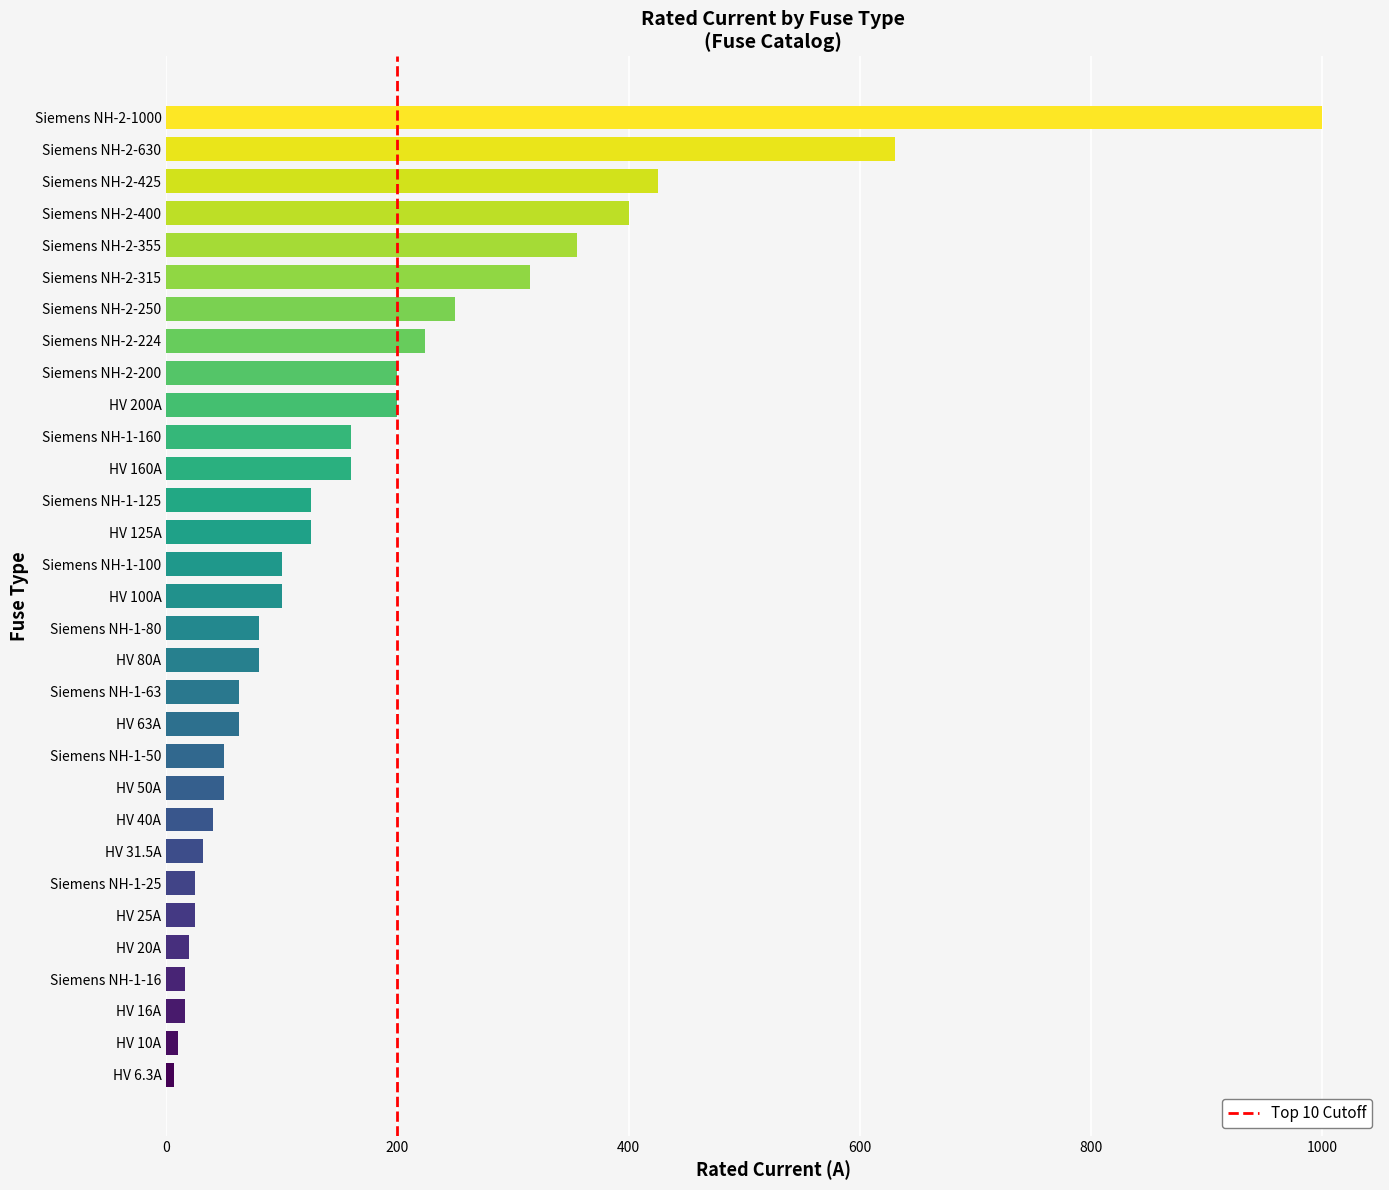

At which label is the value closest to 503?

Siemens NH-2-425